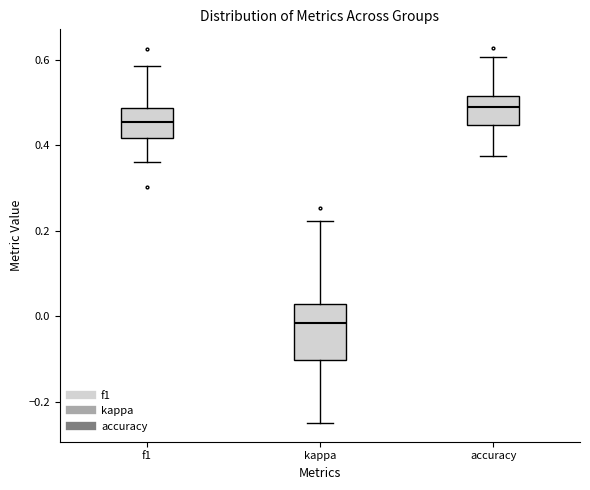

Which box's median line is the highest?

accuracy